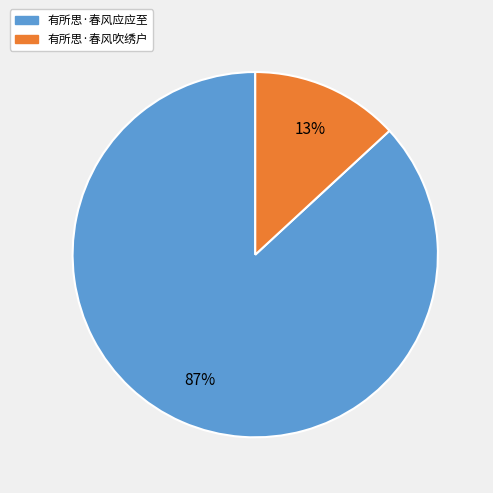

Which slice is the largest?

有所思·春风应应至